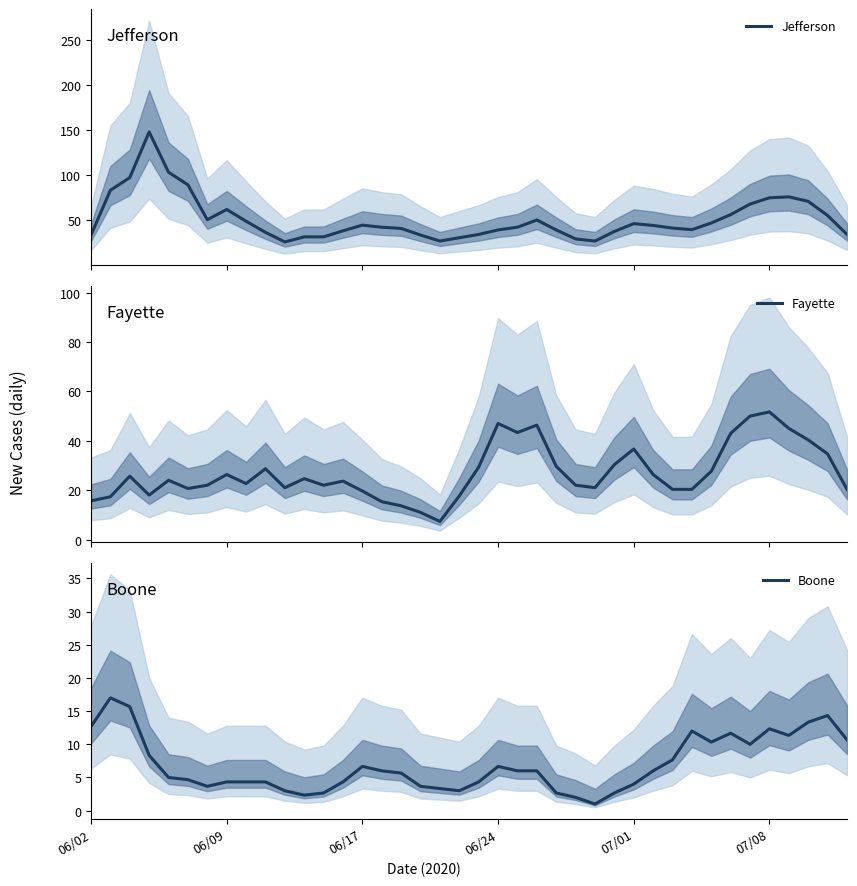

True or false: Jefferson has more than 2 interior local peaks.

True